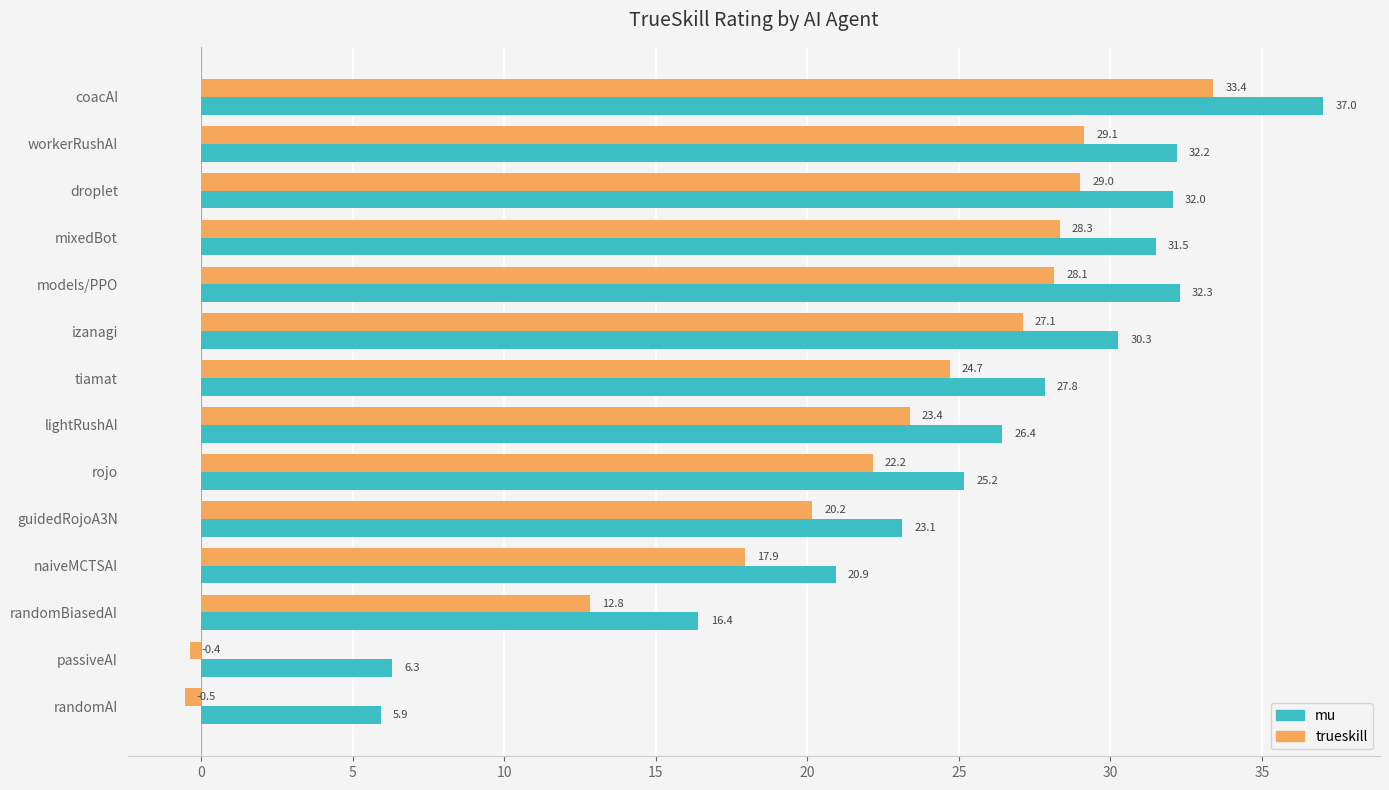

What is the difference between the maximum and minimum values in the mu series?

31.1